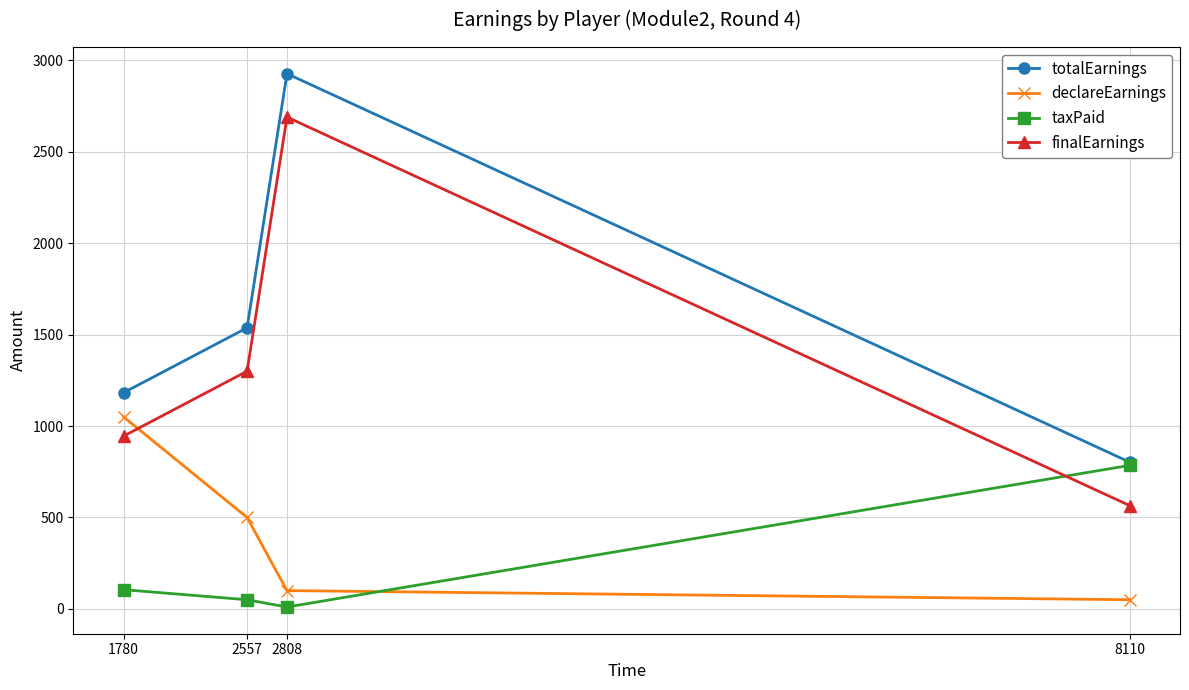

What is the spread (max minus min) of values at 1780?

1077.5